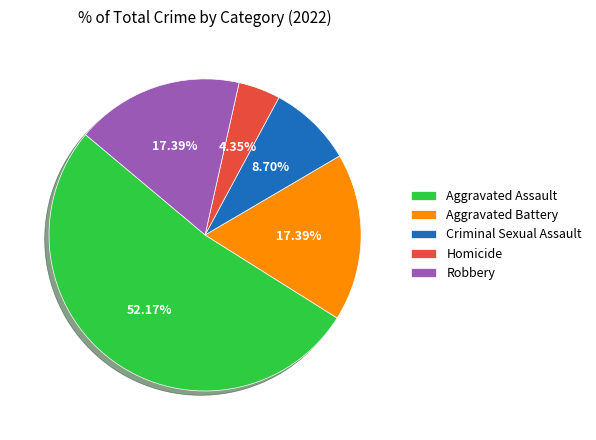

Is it true that Criminal Sexual Assault is 9% of the pie?

True